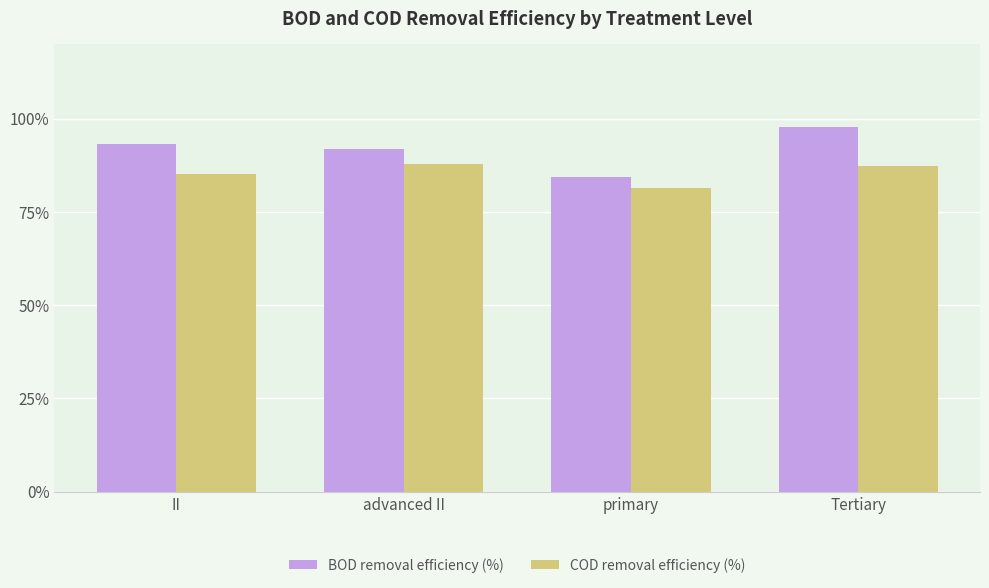

Where is BOD removal efficiency (%) nearest to the value 91?

advanced II